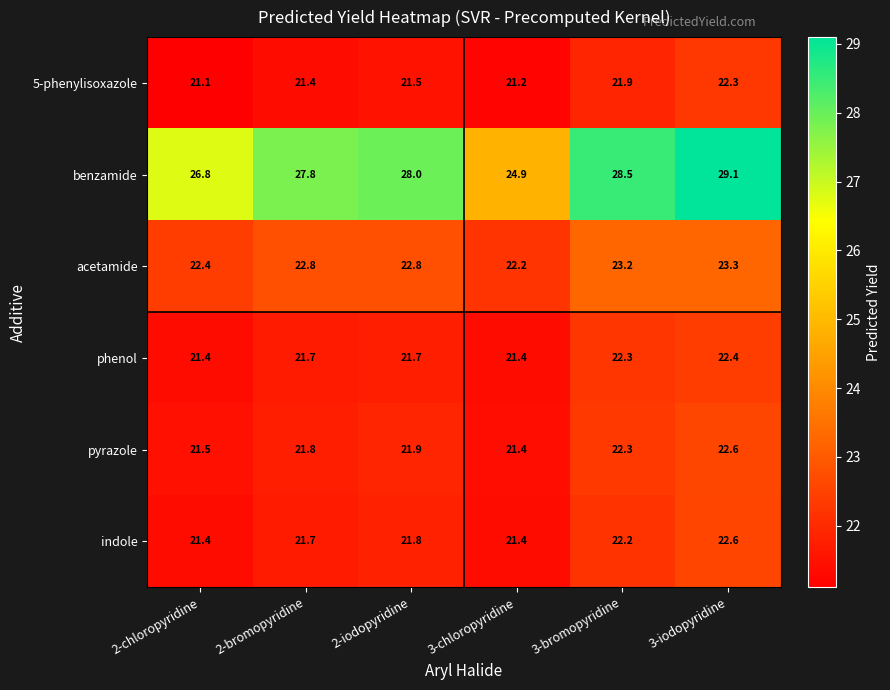

What is the spread (max minus min) of values at 2-iodopyridine?

6.5